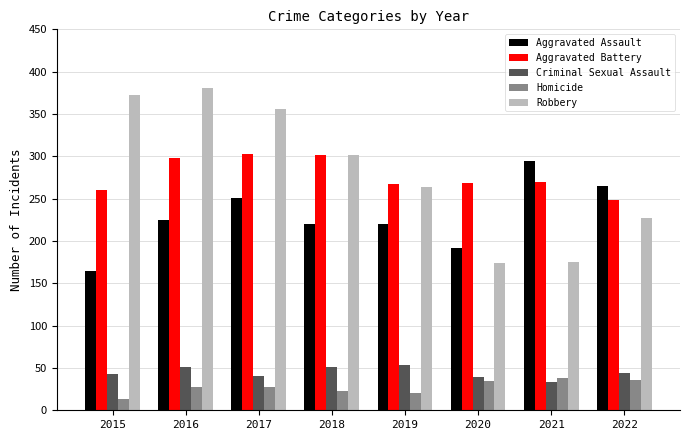

What is the lowest value of the Aggravated Battery series?

248